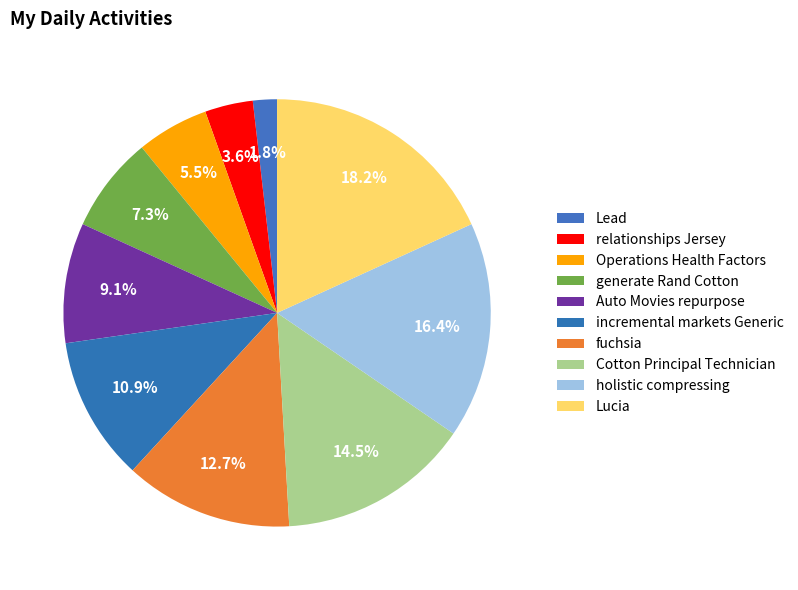

To the nearest percent, what percentage of the pie is incremental markets Generic?

11%